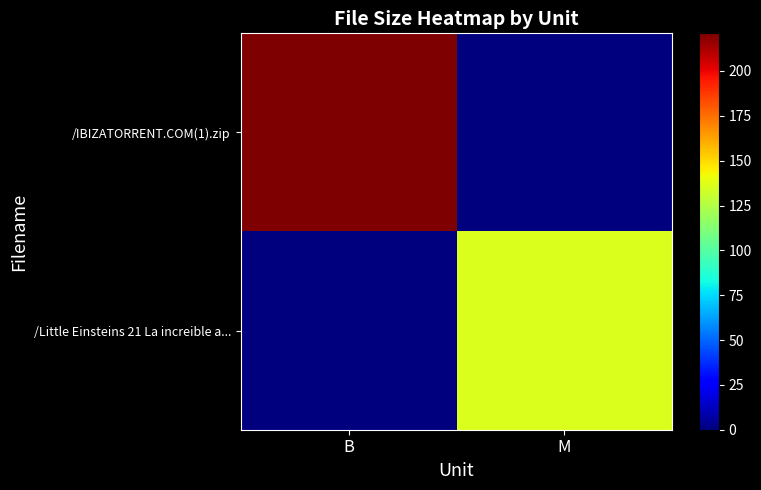

Reading left to right, list all the values displayed in this chart.

/IBIZATORRENT.COM(1).zip: B=221.0	M=0.0
/Little Einsteins 21 La increible a...: B=0.0	M=136.0